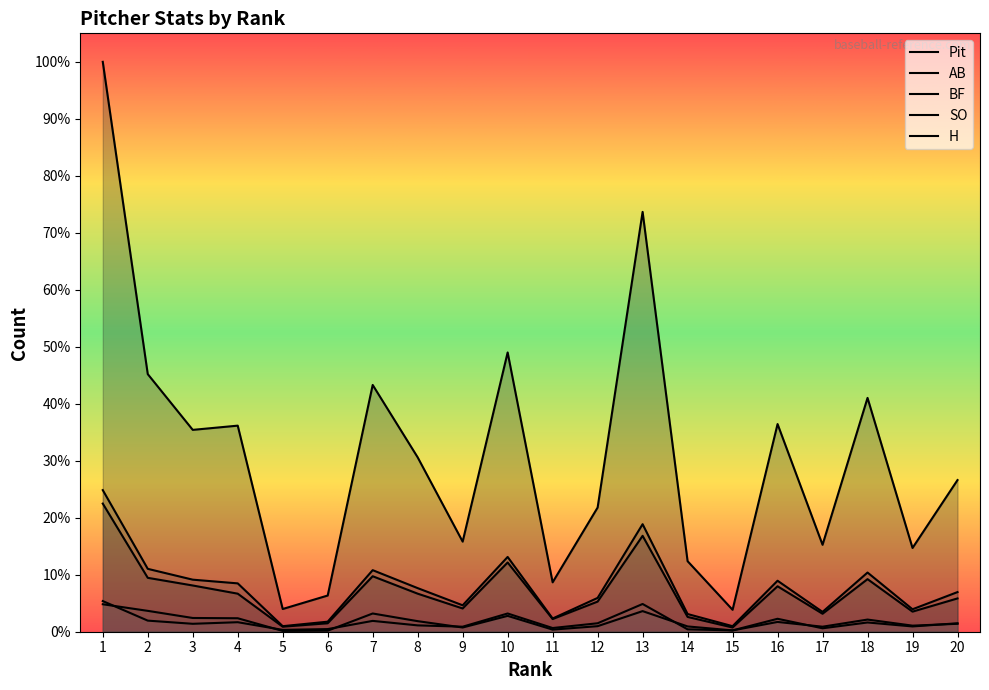

What is the approximate value of Pit at 7, to the nearest 10?

930